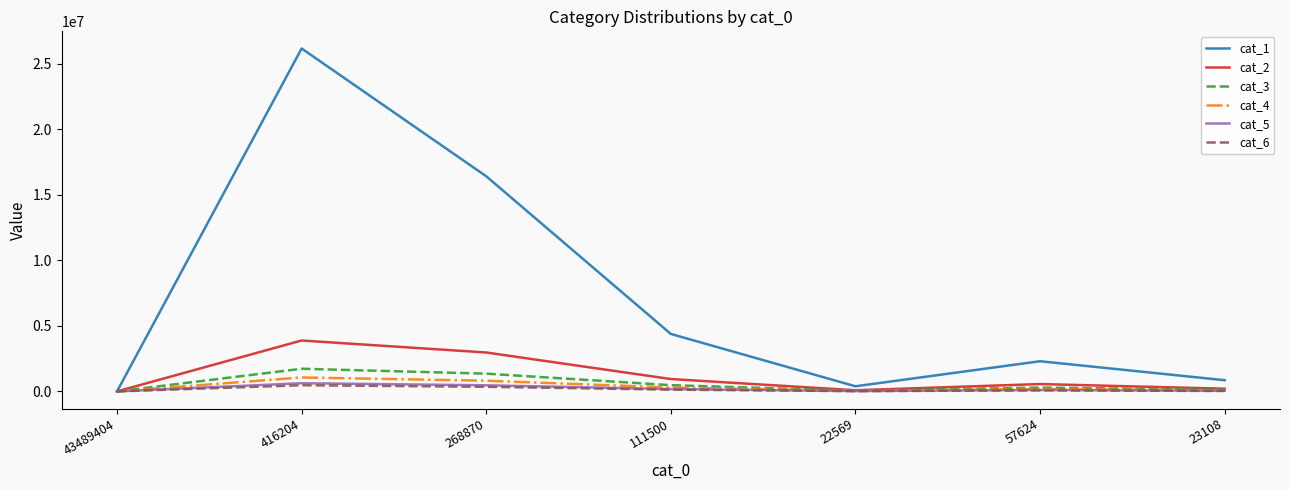

Which series has the largest range (max minus min)?

cat_1